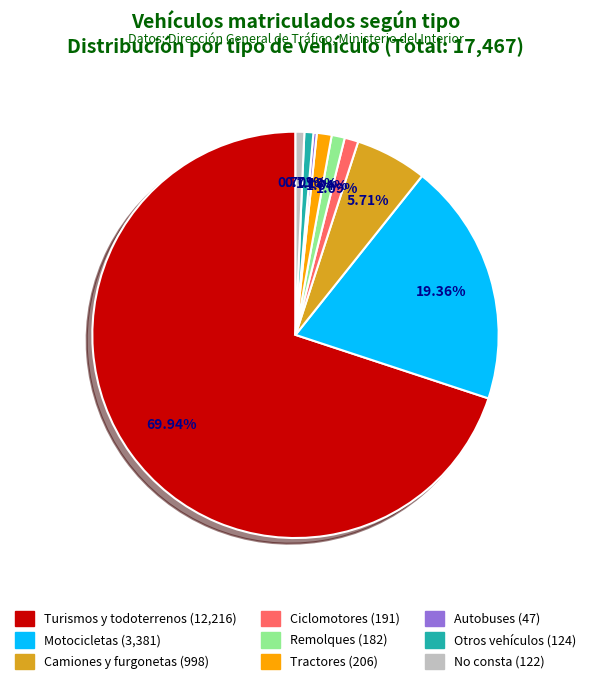

Which category accounts for the majority?

Turismos y todoterrenos